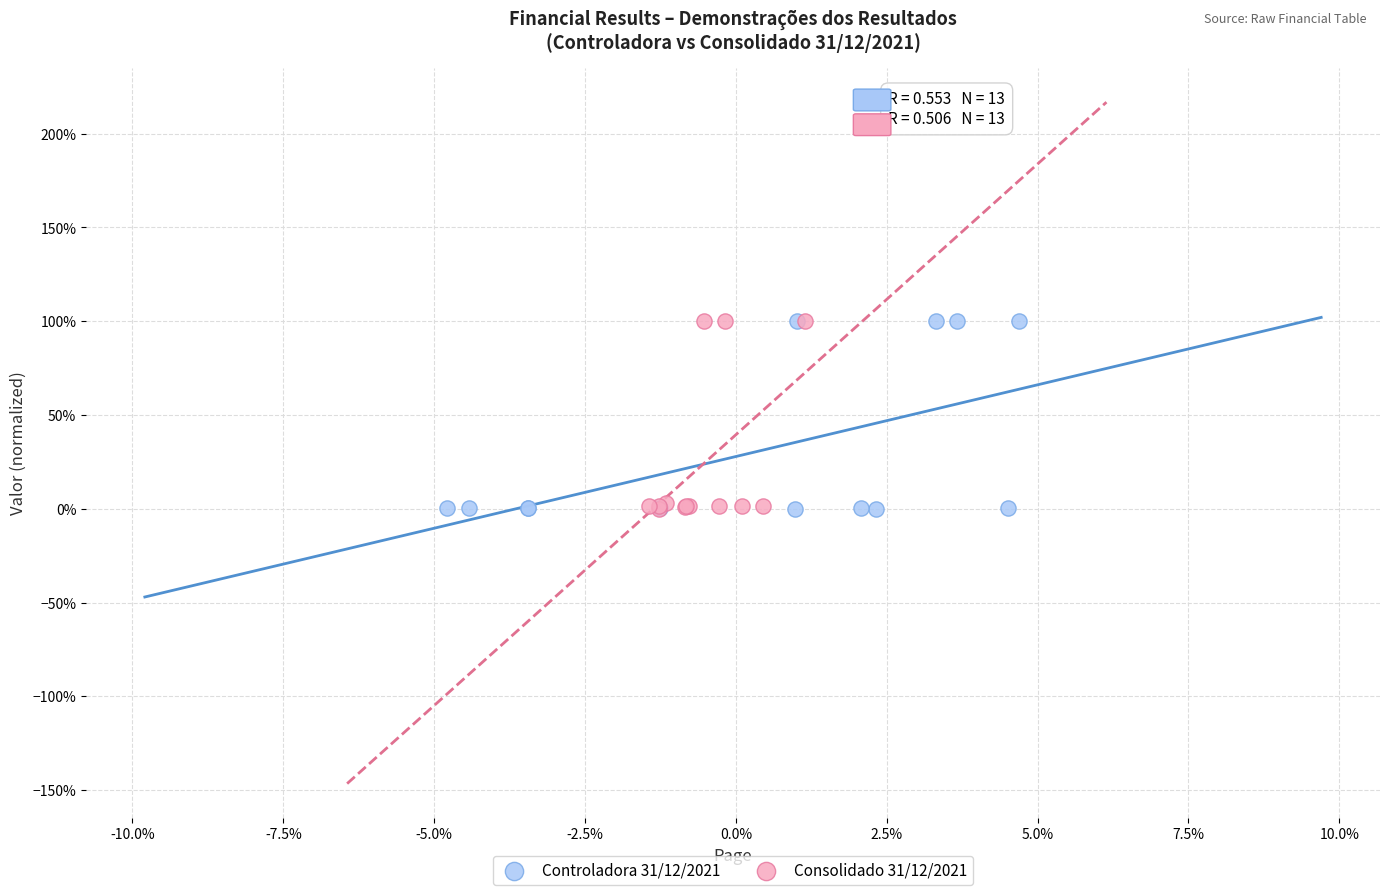

What are all the series names shown in the legend?

Controladora 31/12/2021, Consolidado 31/12/2021